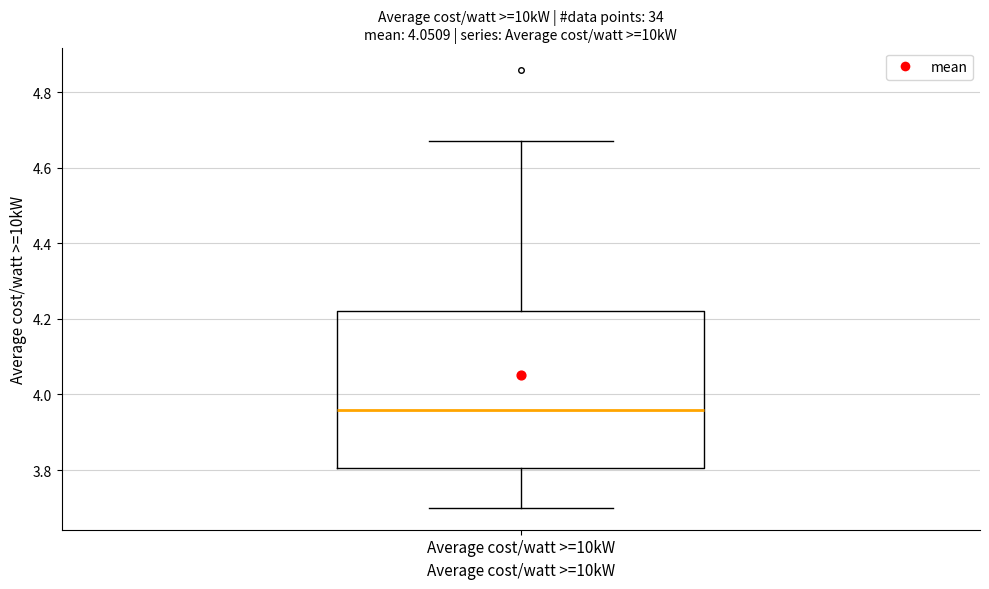

Transcribe this box plot: give where the median line is, the range the box spans, and where the two whiskers end, as read against the y-axis. The values are not printed on the chart, so give them approximately, as read against the axis.

median 3.96, box 3.80 to 4.22, whiskers 3.70 to 4.68